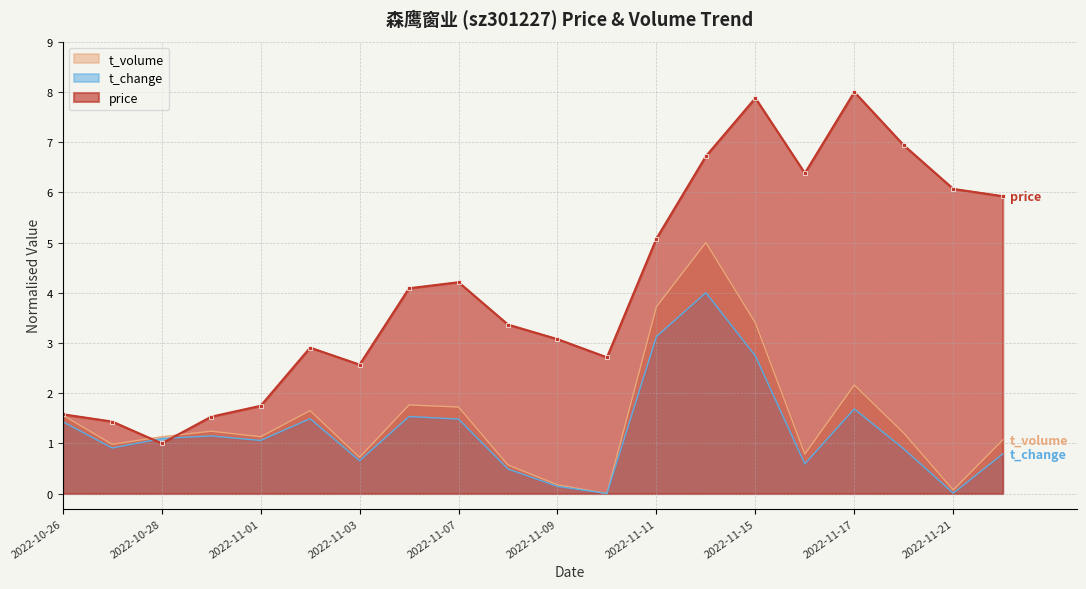

What is the lowest value of the price series?

1.0